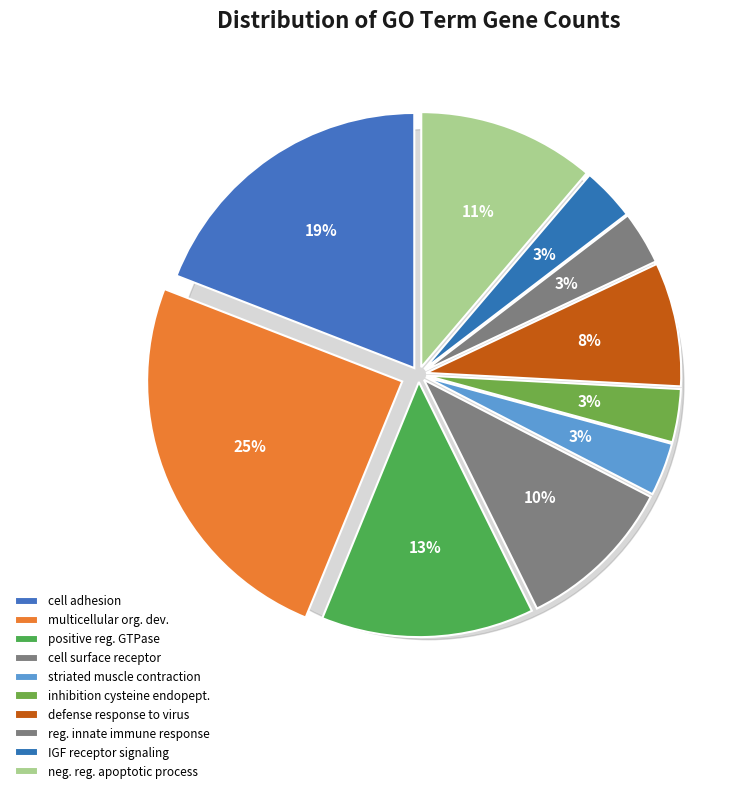

Which category has the smallest portion of the pie?

striated muscle contraction